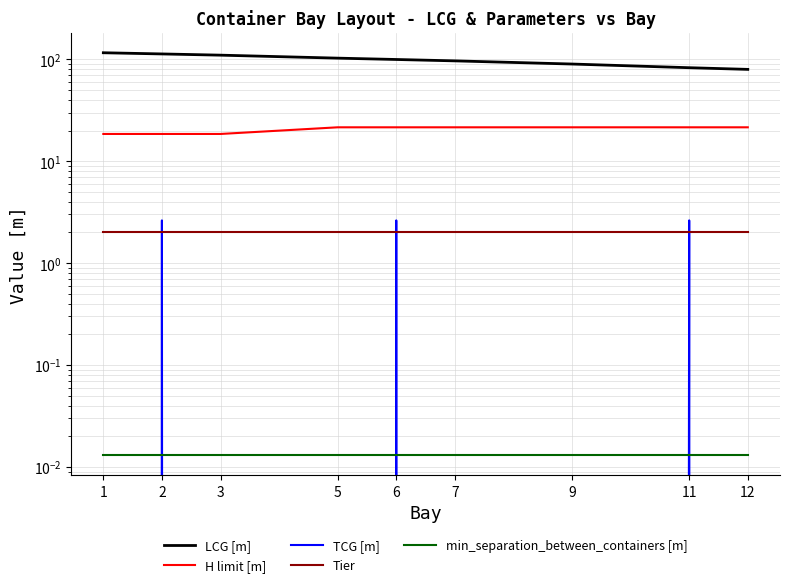

Which series has the largest range (max minus min)?

LCG [m]